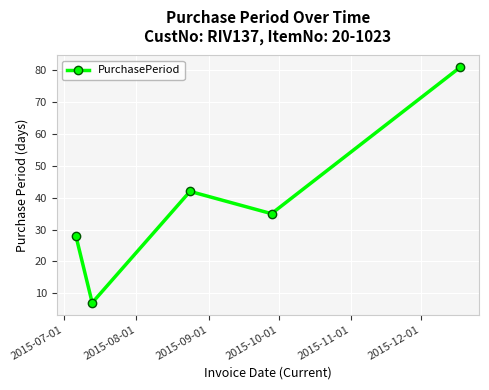

What is the greatest value displayed?

81